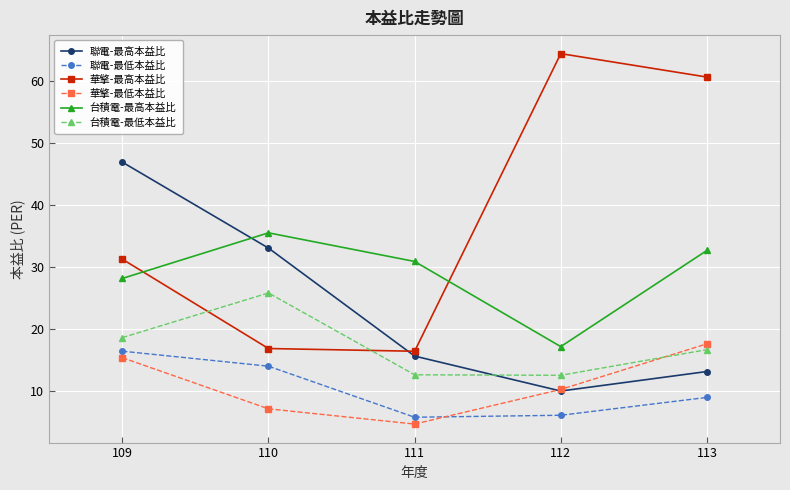

Which series has the largest range (max minus min)?

華擎-最高本益比